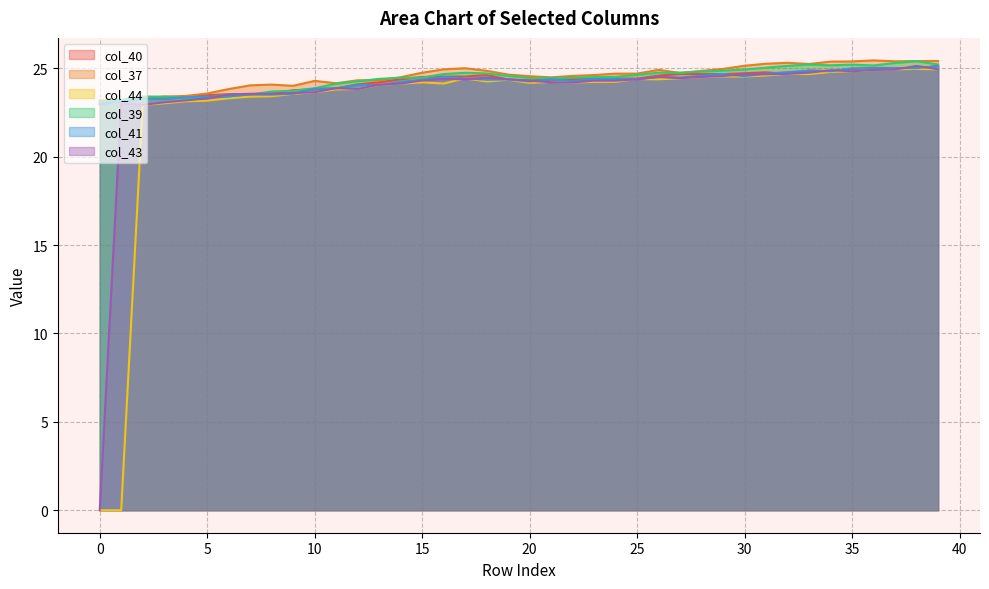

What is the value of the col_40 point at the 14th from the left?

24.2